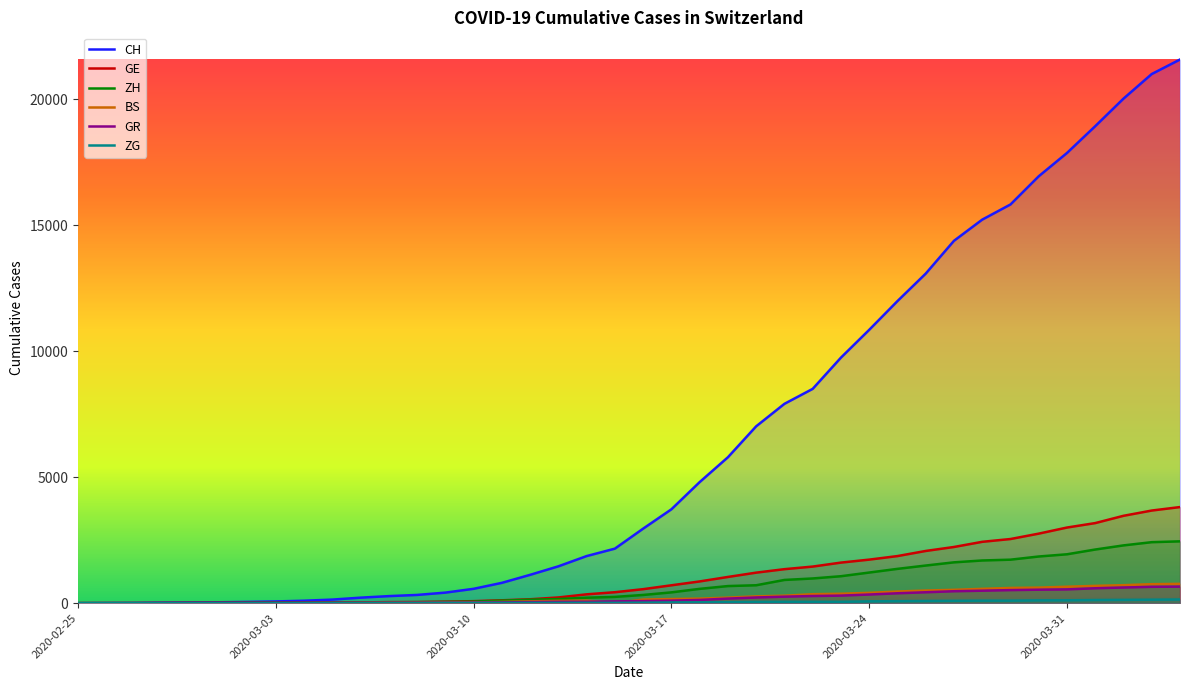

Which series has the largest total across all categories?

CH